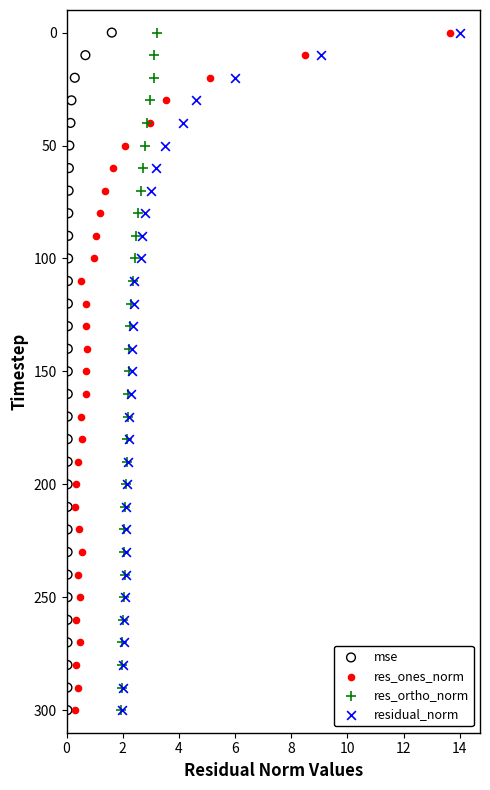

What are all the series names shown in the legend?

mse, res_ones_norm, res_ortho_norm, residual_norm